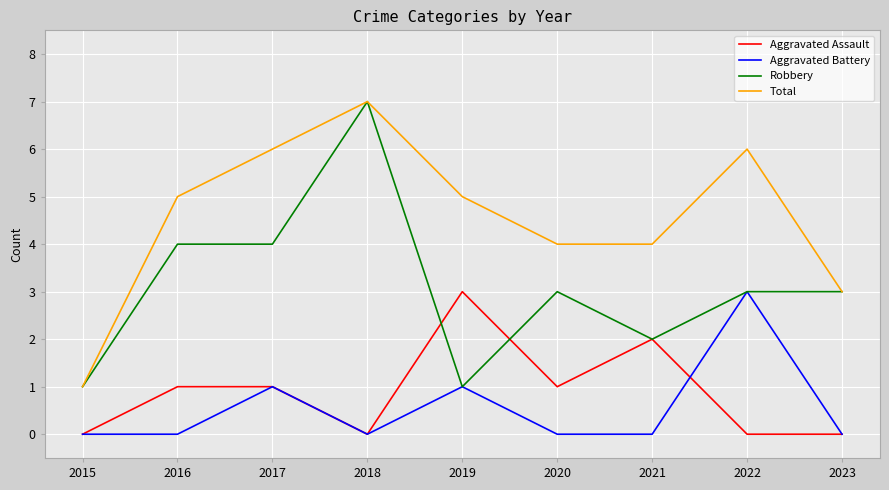

Reading right to left, list all the values displayed in this chart.

Aggravated Assault: 2023=0	2022=0	2021=2	2020=1	2019=3	2018=0	2017=1	2016=1	2015=0
Aggravated Battery: 2023=0	2022=3	2021=0	2020=0	2019=1	2018=0	2017=1	2016=0	2015=0
Robbery: 2023=3	2022=3	2021=2	2020=3	2019=1	2018=7	2017=4	2016=4	2015=1
Total: 2023=3	2022=6	2021=4	2020=4	2019=5	2018=7	2017=6	2016=5	2015=1